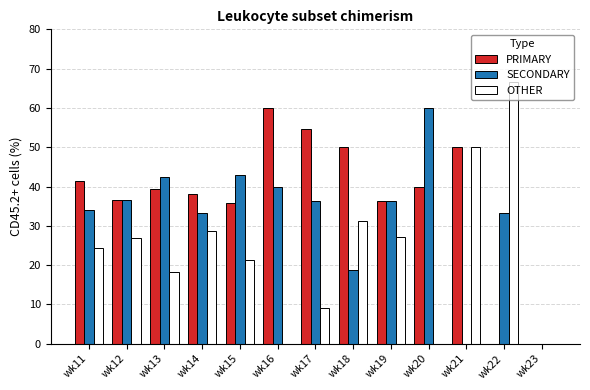

What is the sum of the SECONDARY values at wk18 and wk22?

52.1